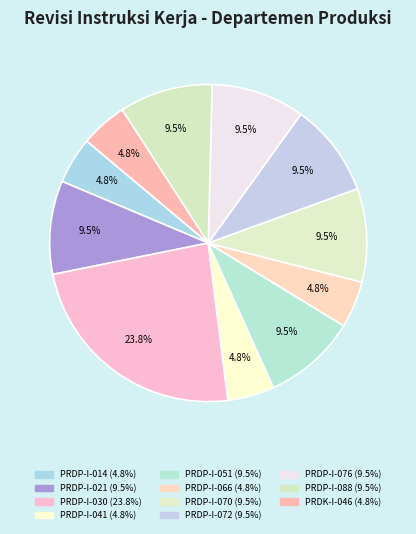

Count the number of slices in the pie.

11